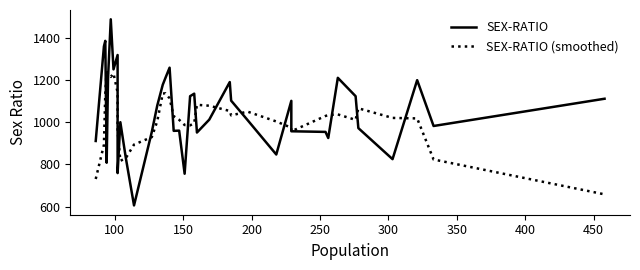

What is the value of the SEX-RATIO point at the 24th from the left?

951.0